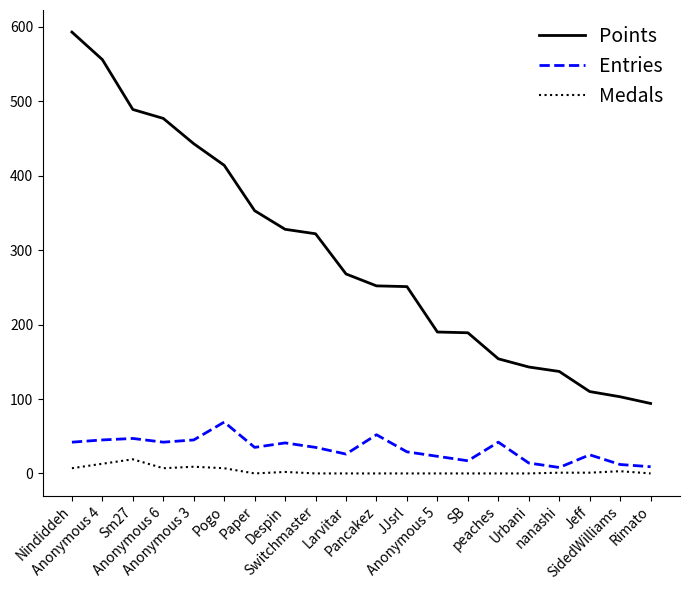

What is the sum of the Entries values at JJsrl and Despin?

70